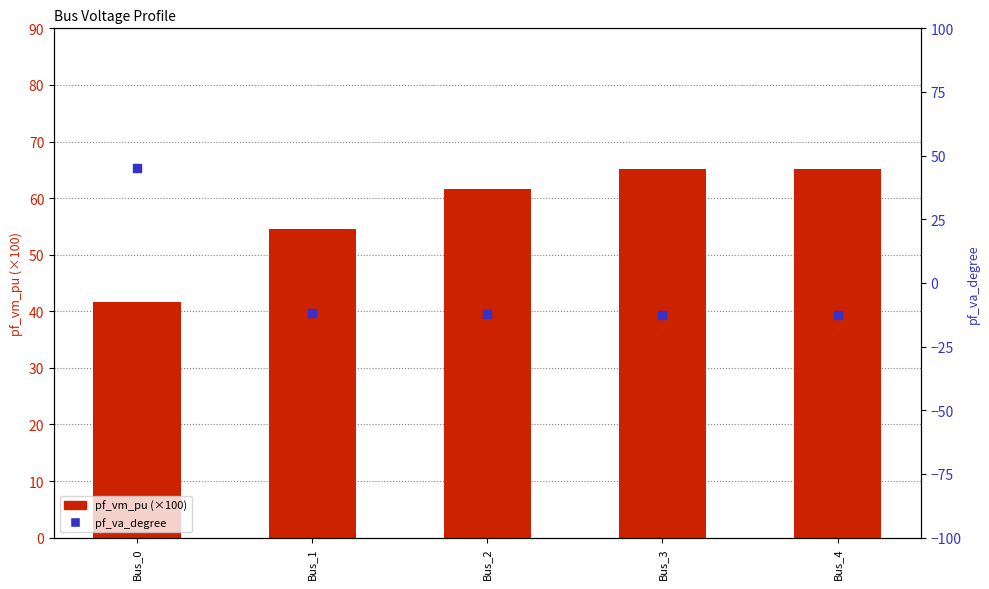

Is the value of pf_vm_pu (×100) at Bus_4 greater than the value of pf_va_degree at Bus_2?

Yes